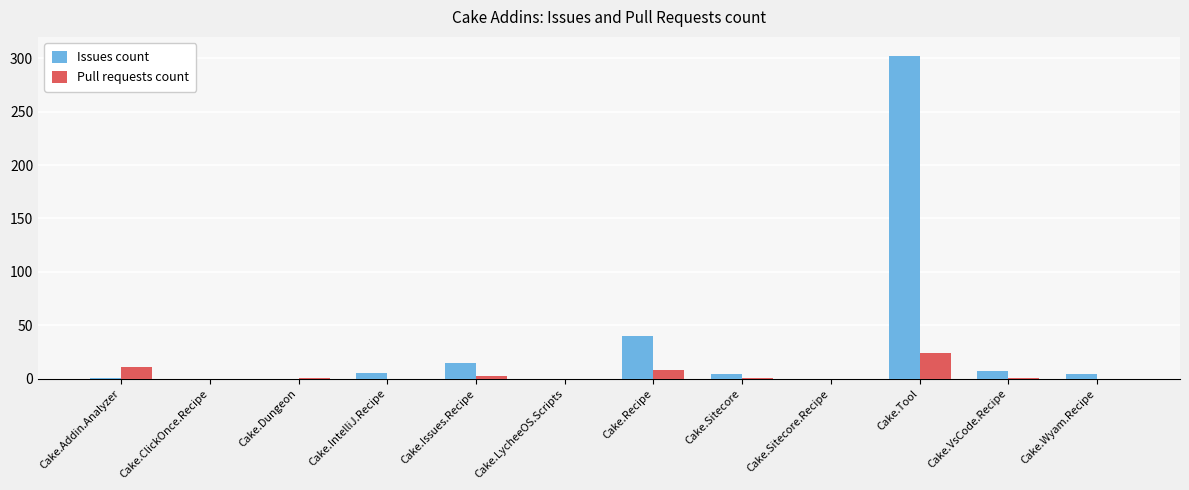

What is the sum of all Pull requests count values?

49